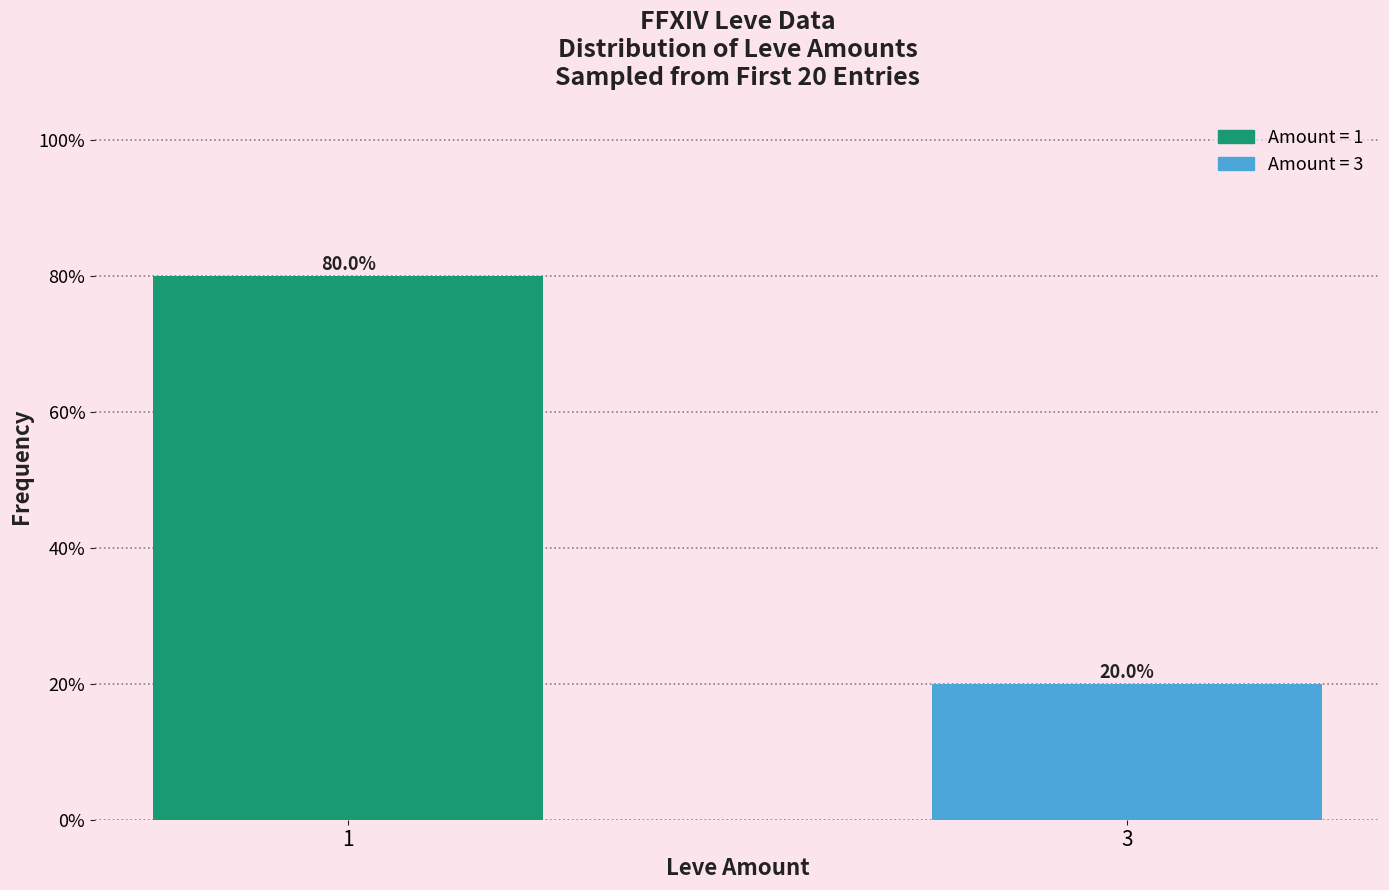

Reading left to right, transcribe all the data shown in this chart.

1=0.8	3=0.2